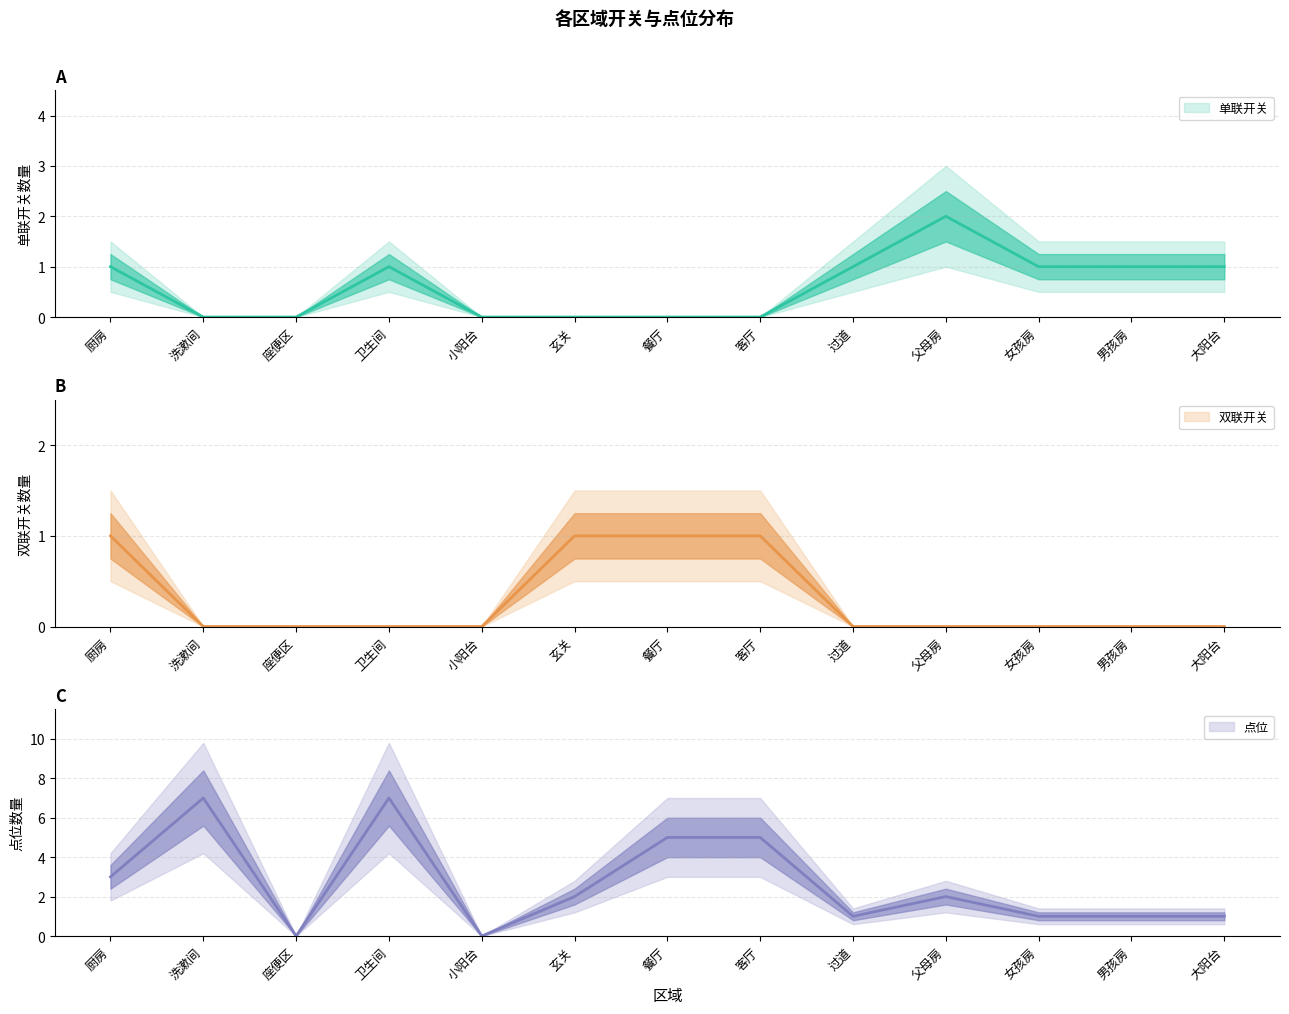

True or false: 点位 has a value of 1 at 玄关.

False